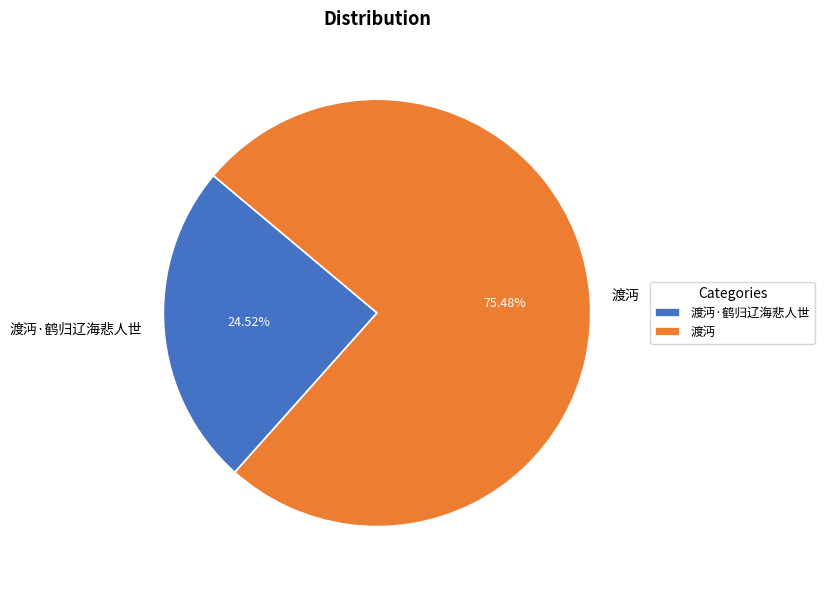

Is 渡沔·鹤归辽海悲人世 the majority of the pie?

No